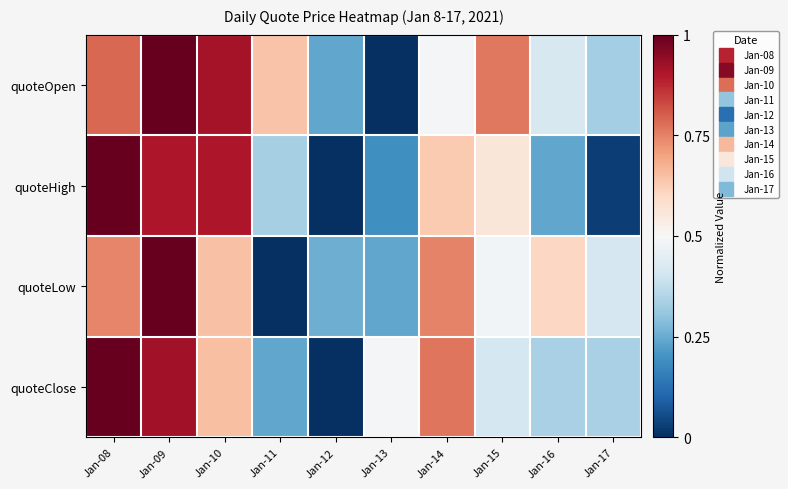

Reading left to right, extract all data points from this chart.

quoteOpen: Jan-08=0.8	Jan-09=1.0	Jan-10=0.9	Jan-11=0.6	Jan-12=0.2	Jan-13=0.0	Jan-14=0.5	Jan-15=0.8	Jan-16=0.4	Jan-17=0.3
quoteHigh: Jan-08=1.0	Jan-09=0.9	Jan-10=0.9	Jan-11=0.3	Jan-12=0.0	Jan-13=0.2	Jan-14=0.6	Jan-15=0.6	Jan-16=0.2	Jan-17=0.0
quoteLow: Jan-08=0.7	Jan-09=1.0	Jan-10=0.6	Jan-11=0.0	Jan-12=0.3	Jan-13=0.2	Jan-14=0.7	Jan-15=0.5	Jan-16=0.6	Jan-17=0.4
quoteClose: Jan-08=1.0	Jan-09=0.9	Jan-10=0.6	Jan-11=0.2	Jan-12=0.0	Jan-13=0.5	Jan-14=0.8	Jan-15=0.4	Jan-16=0.3	Jan-17=0.3